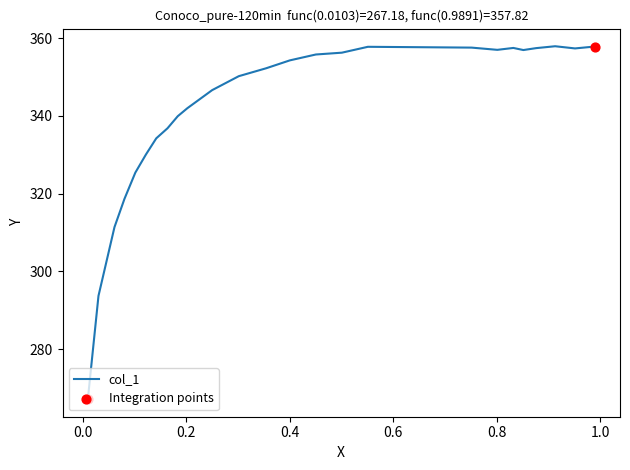

What is the minimum value shown in the chart?

267.2